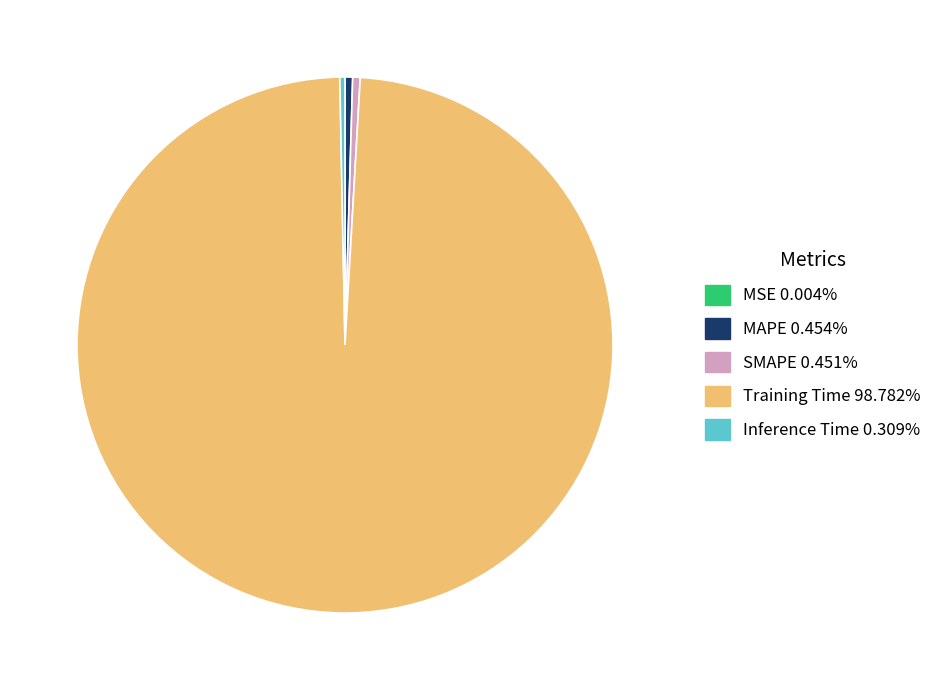

Does any single category account for the majority?

Yes